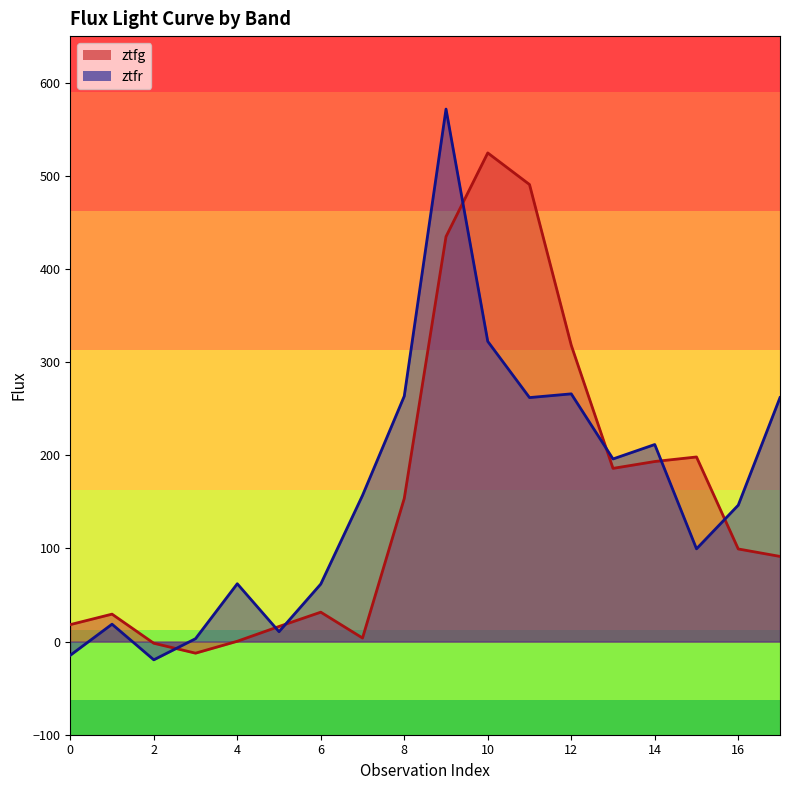

Count the number of data series in this chart.

2